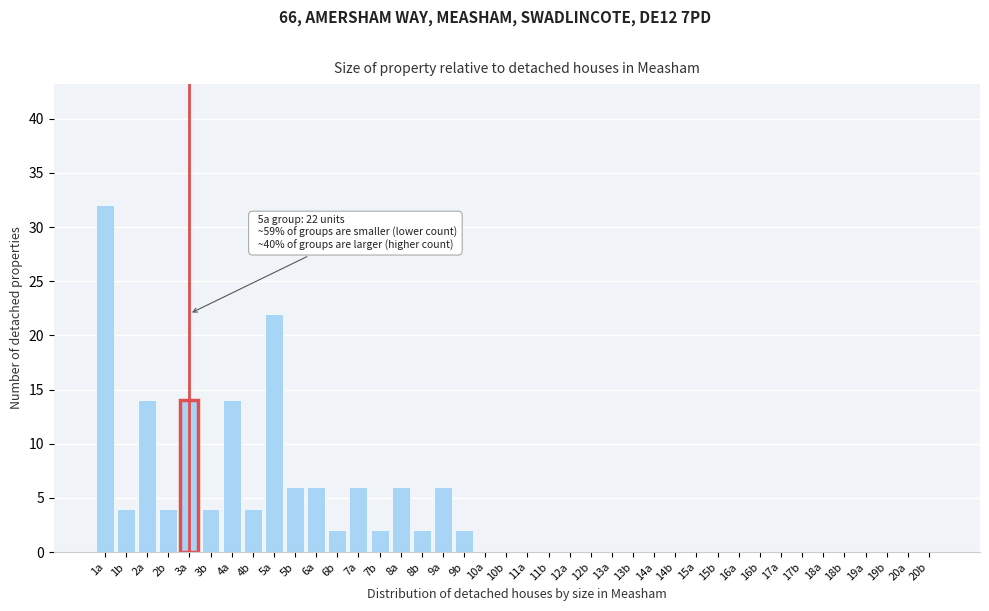

The value at 6a is 10. True or false?

False